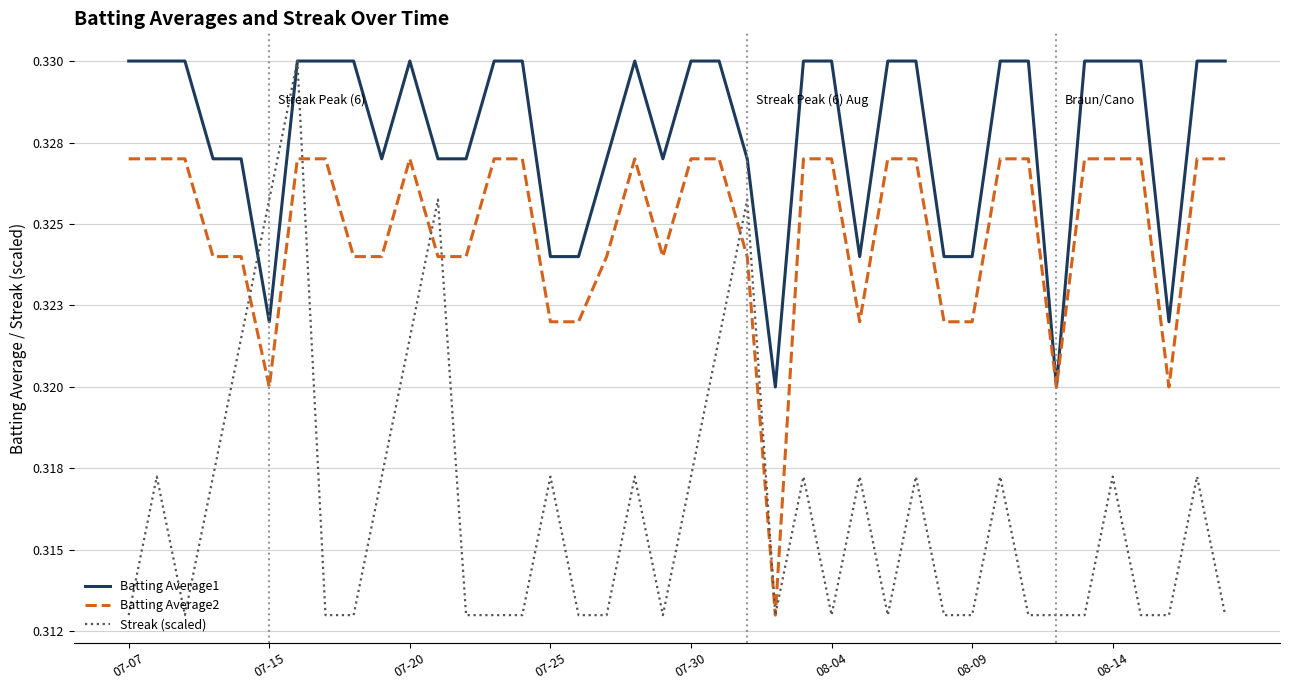

What are all the series names shown in the legend?

Batting Average1, Batting Average2, Streak (scaled)